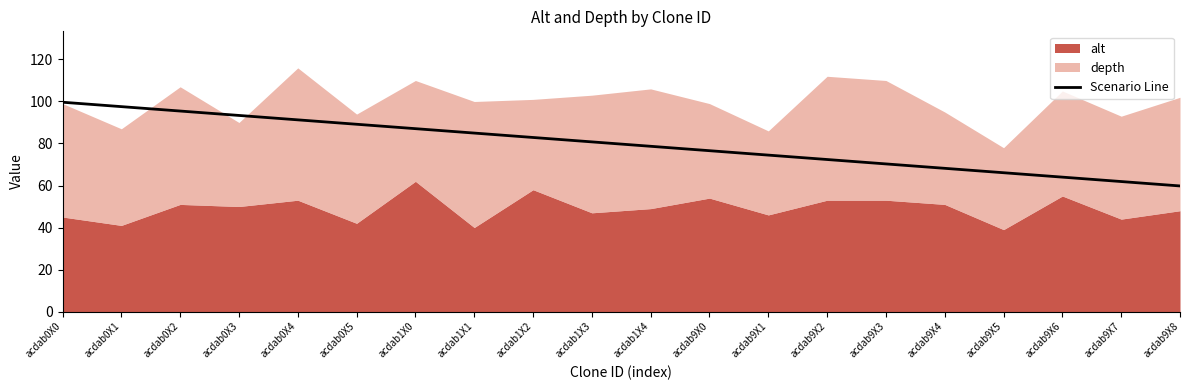

Reading left to right, what are all the values shown in this chart?

99.7	97.6	95.5	93.4	91.3	89.2	87.1	85.0	82.9	80.8	78.7	76.6	74.5	72.4	70.3	68.2	66.1	64.0	61.9	59.8